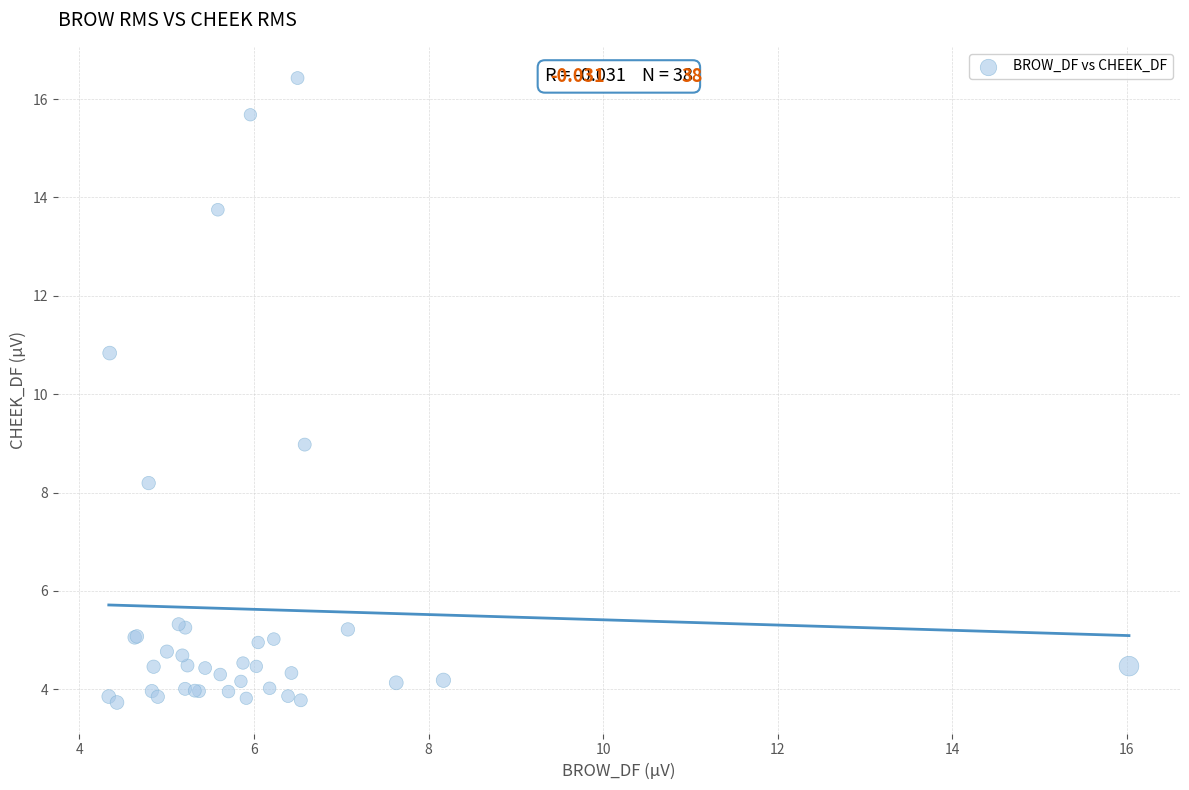

What Y value in the scatter plot is closest to 10?

10.8